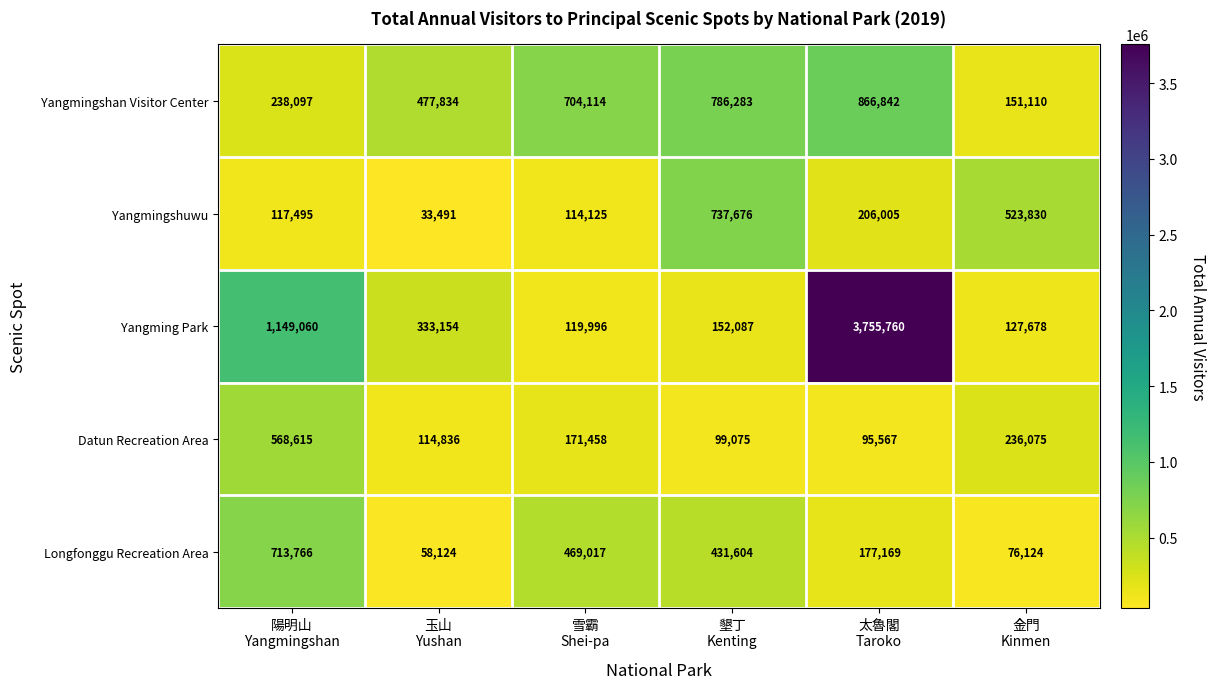

At 金門
Kinmen, list the series in order from smallest to largest.

Longfonggu Recreation Area, Yangming Park, Yangmingshan Visitor Center, Datun Recreation Area, Yangmingshuwu